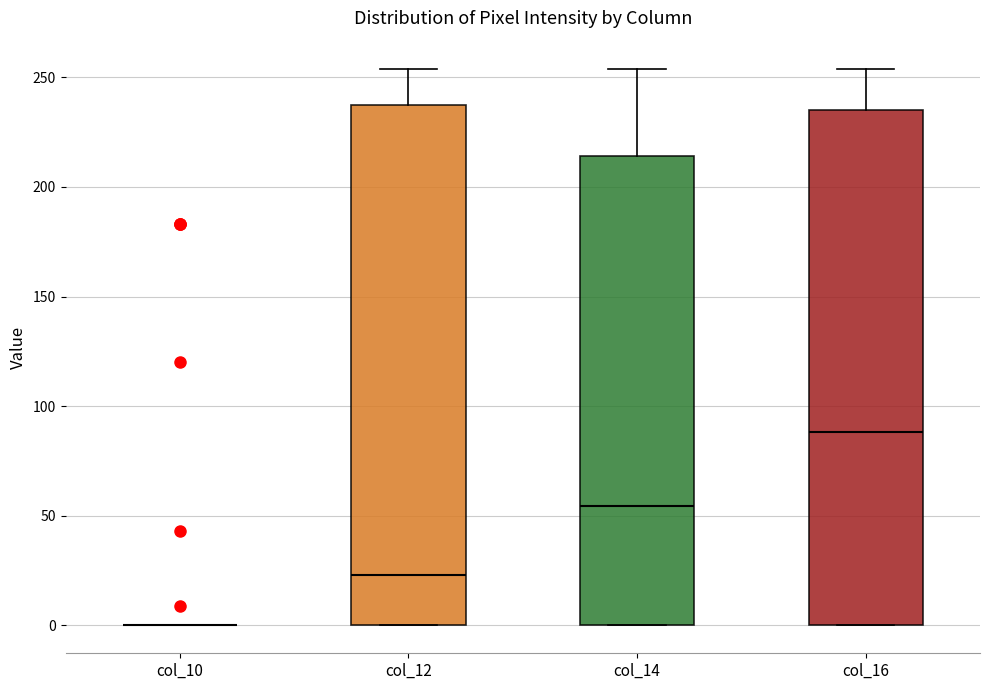

Reading left to right, transcribe this box plot: for each box, give where its median line is, the range the box spans, and where its two whiskers end, as read against the y-axis. The values are not printed on the chart, so give them approximately, as read against the axis.

col_10: box collapsed to a line at 0, whiskers 0 to 0
col_12: median 25, box 0 to 235, whiskers 0 to 255
col_14: median 55, box 0 to 215, whiskers 0 to 255
col_16: median 90, box 0 to 235, whiskers 0 to 255